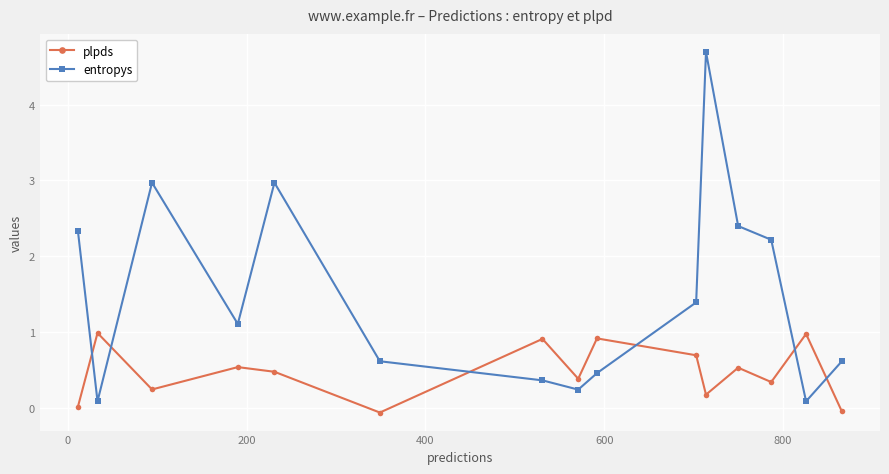

Which series has the largest total across all categories?

entropys